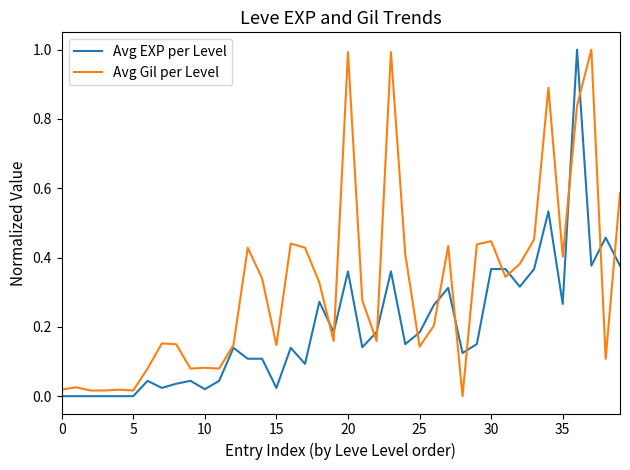

List the series in order of their overall mean, highest first.

Avg Gil per Level, Avg EXP per Level